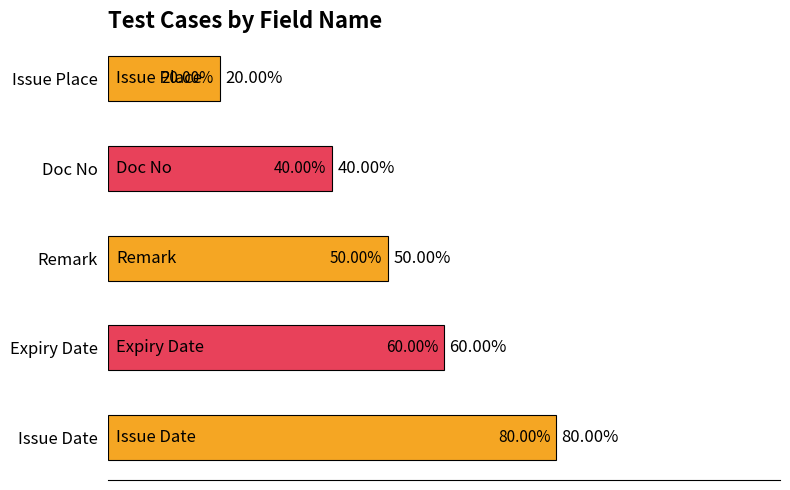

Are the bars grouped side by side (vs. stacked)?

No